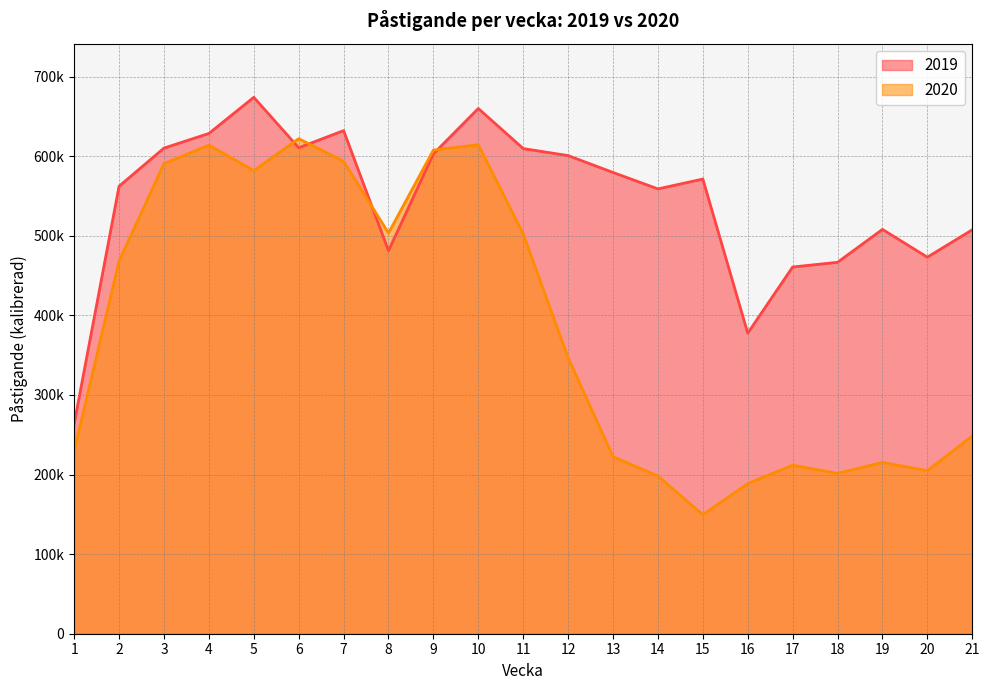

Reading left to right, transcribe all the data shown in this chart.

2019: 263953.1	562169.1	610088.4	628488.1	673899.6	610520.5	632061.4	481116.0	602879.3	659839.0	609492.9	600682.2	579500.1	558825.7	571202.9	377612.9	460694.3	466619.1	507955.8	473046.1	507453.0
2020: 229703.7	468221.7	590612.8	613855.8	581837.9	621949.6	593510.2	503364.4	607585.6	614378.2	502288.7	346822.5	222418.3	198203.9	149525.5	188642.5	211737.0	201429.1	215215.0	204877.1	248293.0